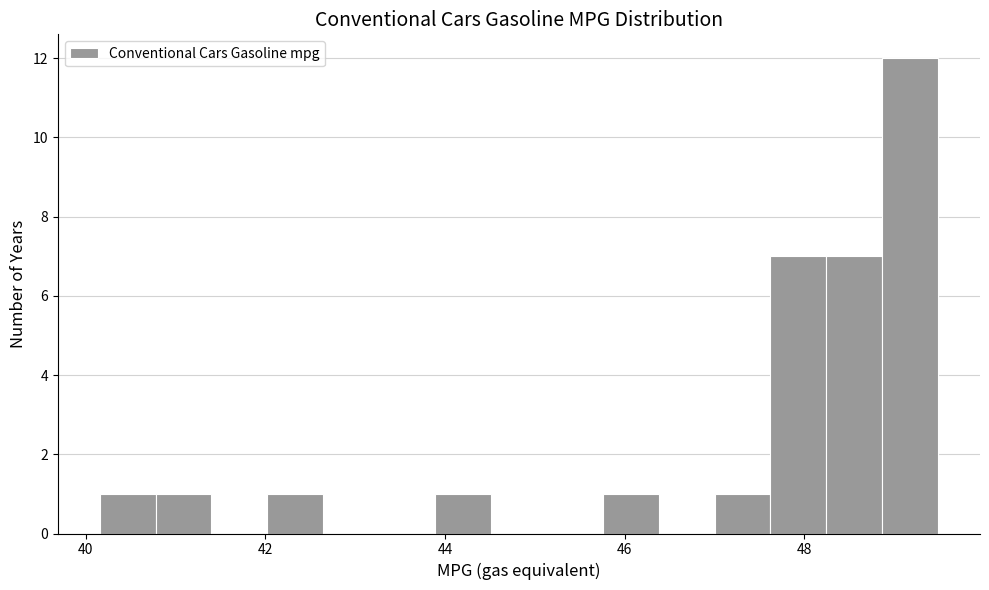

Around what value on the x-axis is the tallest bar? Give the approximate position of its centre, as read against the axis.

49.2